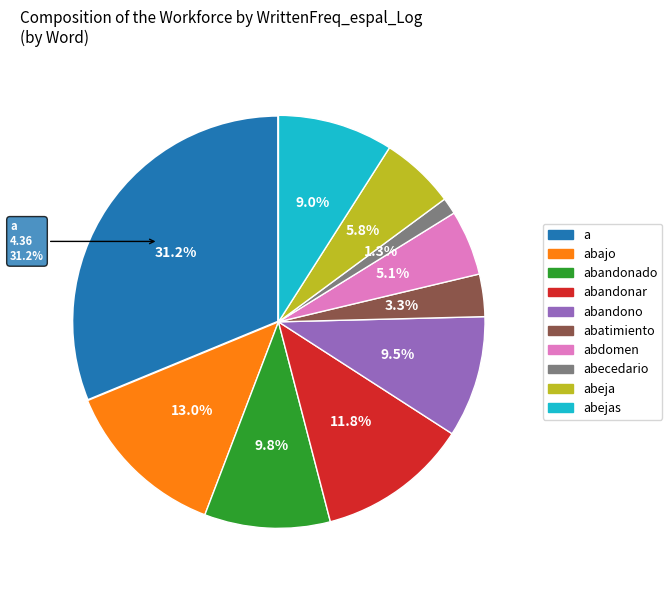

Does abandonado account for over 50% of the chart?

No